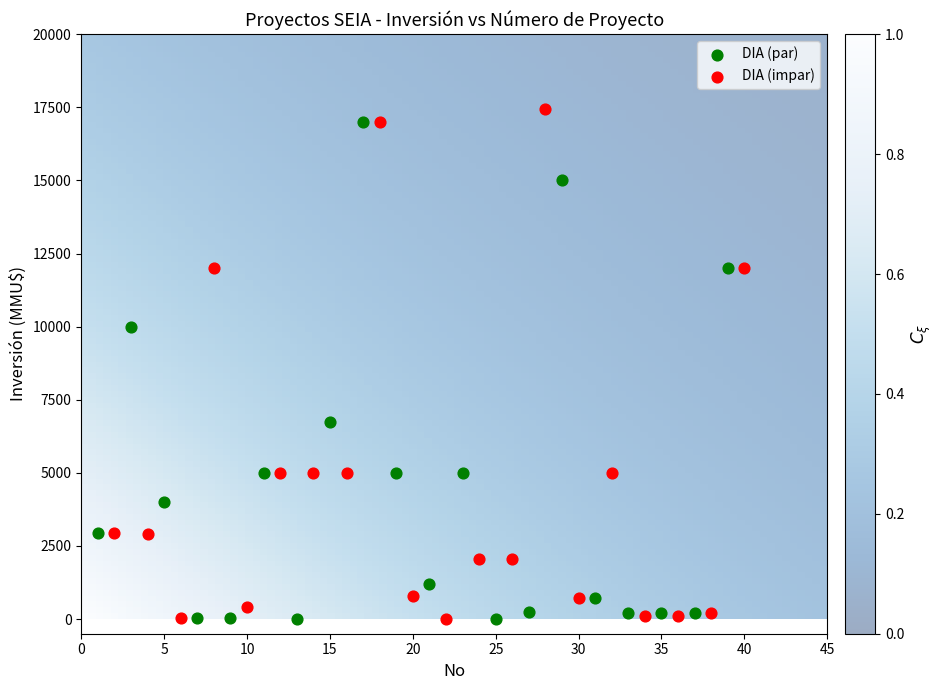

What are all the series names shown in the legend?

DIA (par), DIA (impar)